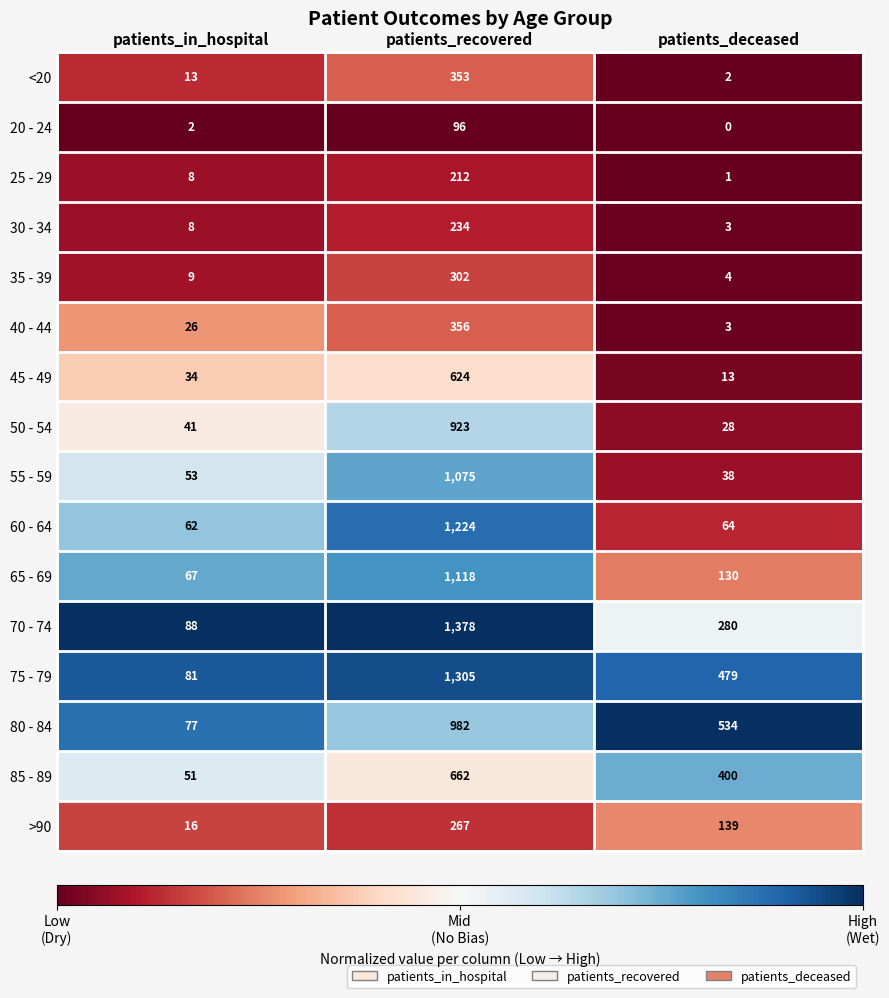

Which series changed the most between patients_in_hospital and patients_recovered?

70 - 74